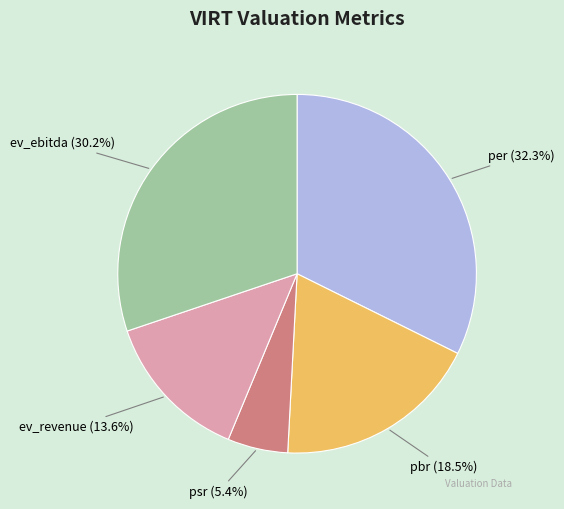

Which slice is the smallest?

psr